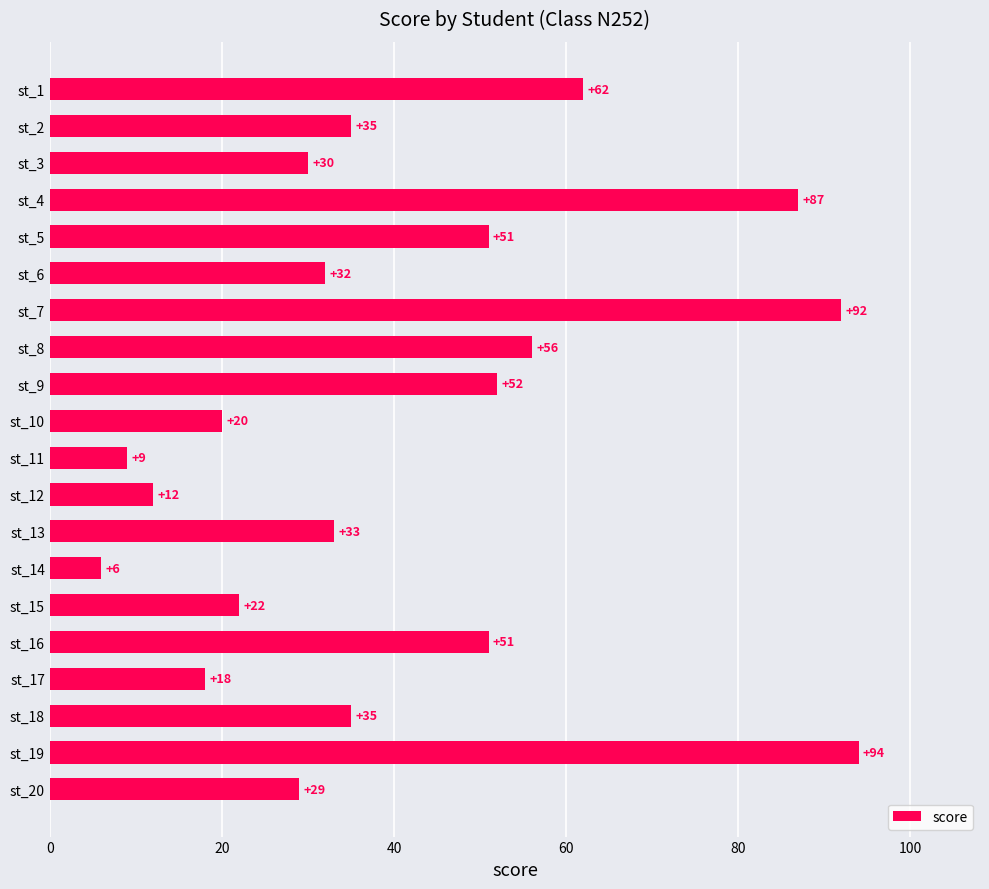

Read the value at st_14, to the nearest 5.

5